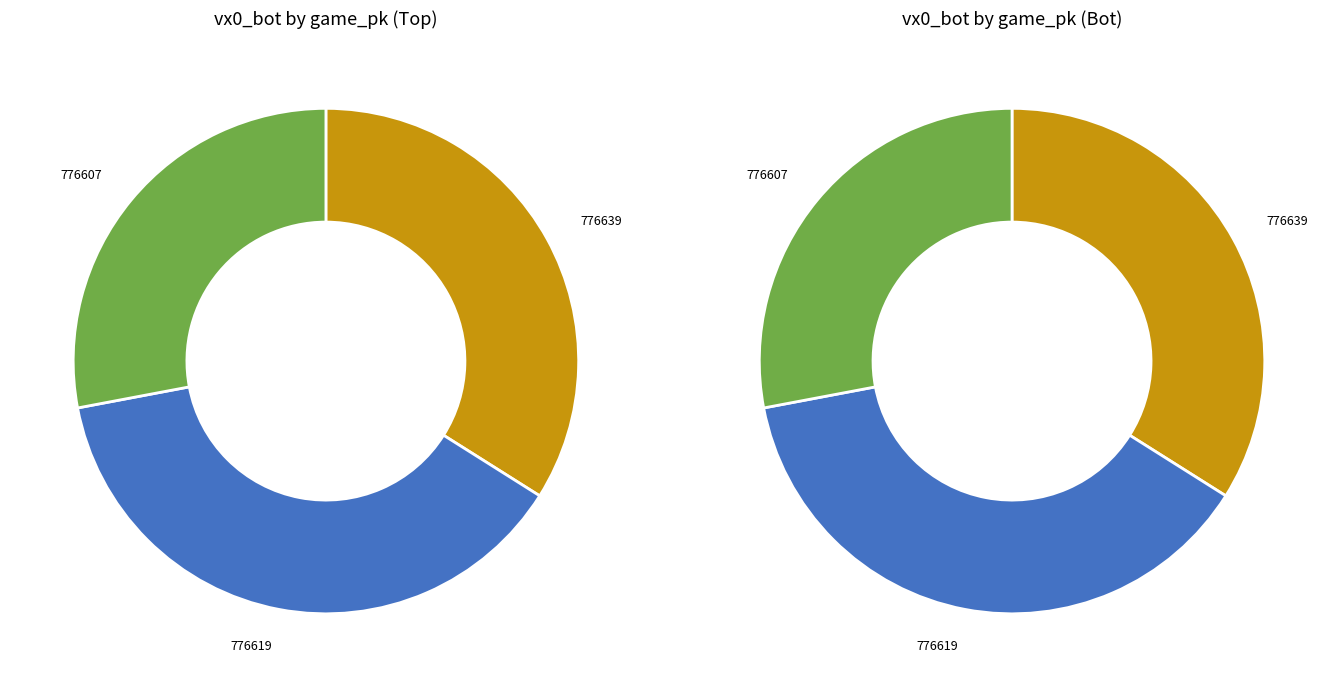

Rank the categories by value from lowest to highest.

776607, 776639, 776619